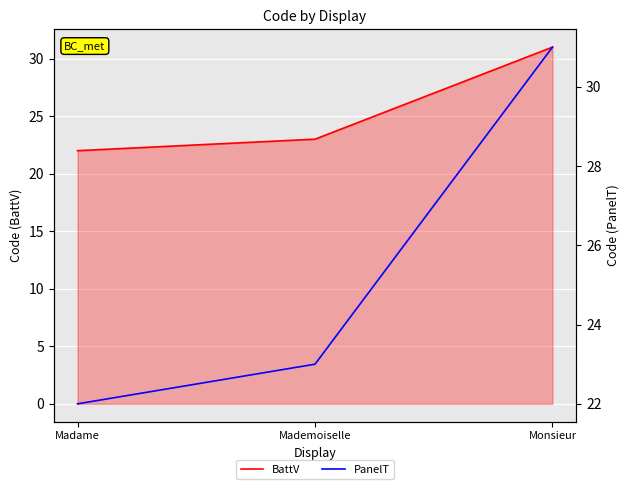

What is the label of the 1st point from the right?

Monsieur